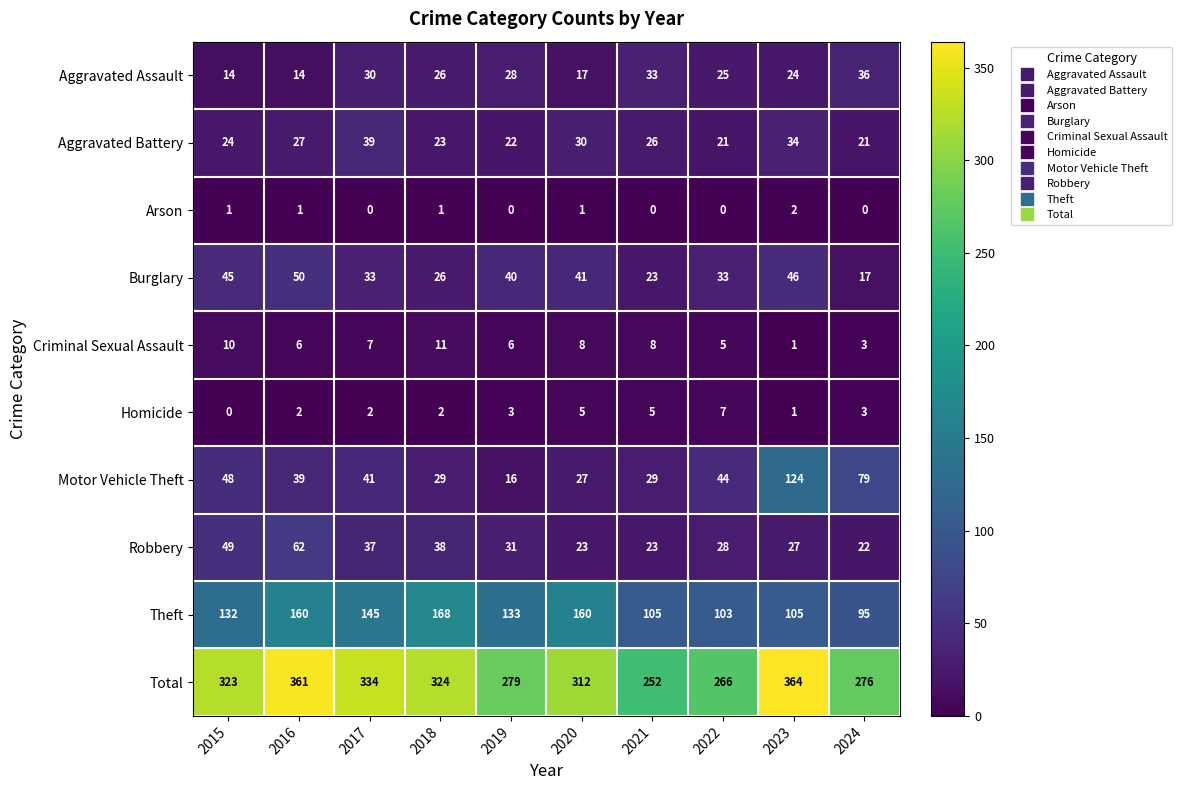

At which label does Robbery first exceed 31?

2015